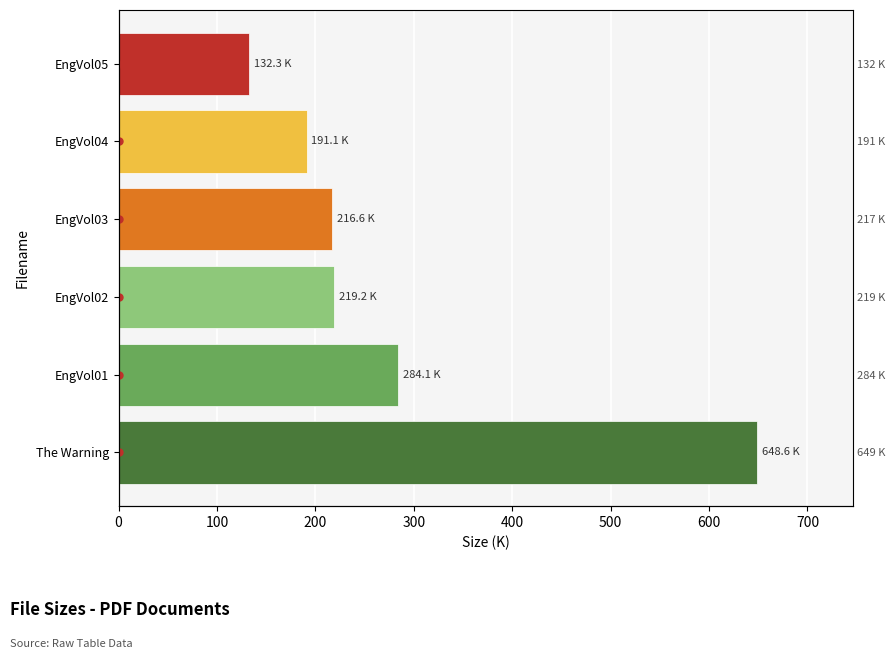

What is the average value?

282.0